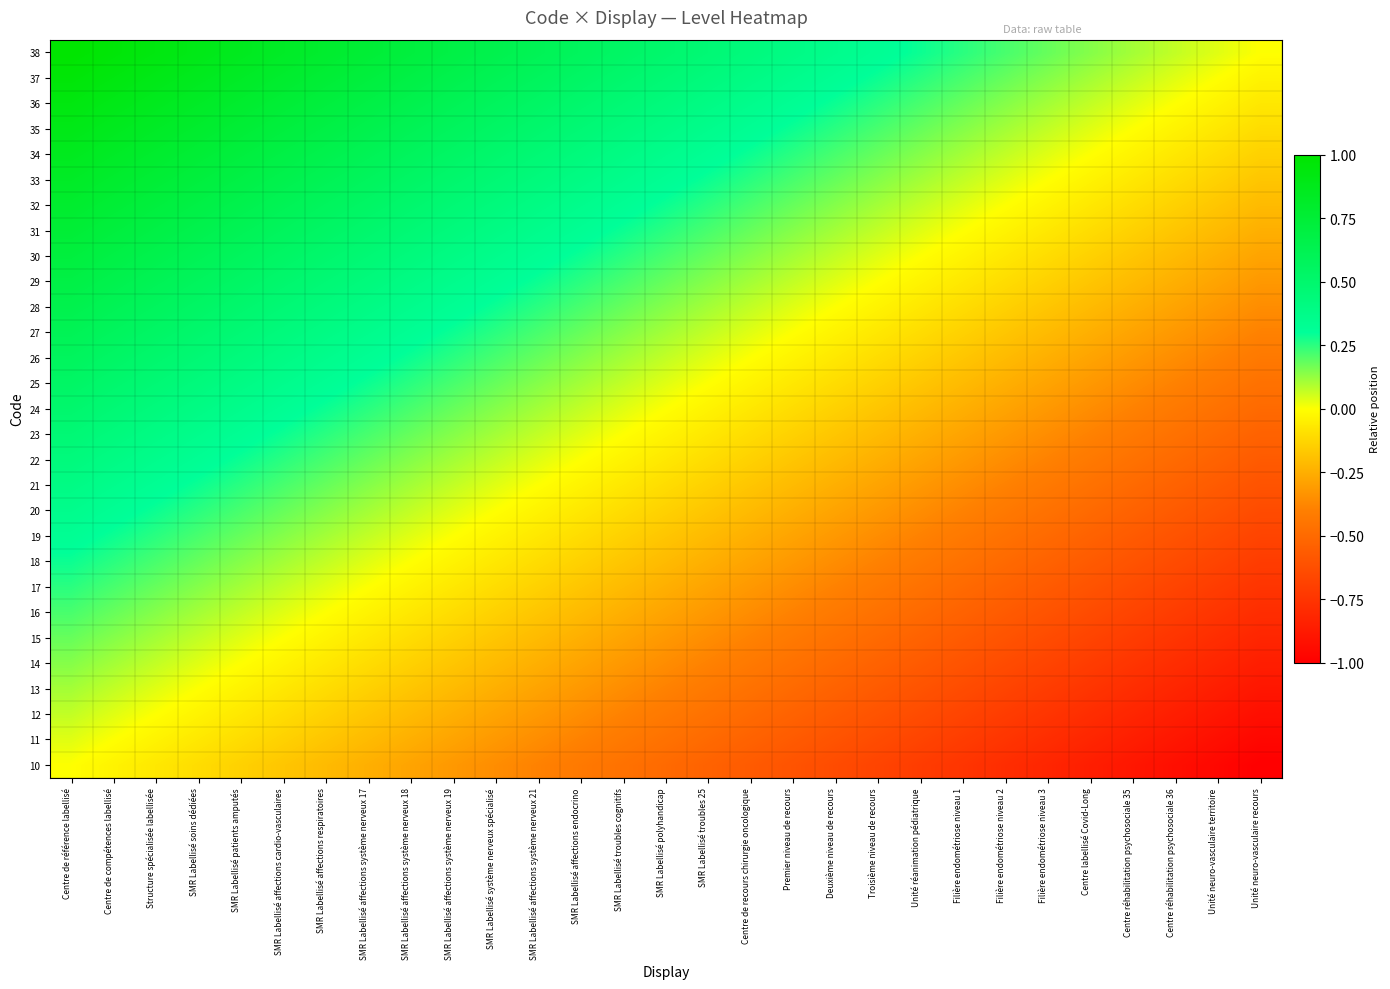

Reading left to right, list all the values displayed in this chart.

10: Centre de référence labellisé=0.0	Centre de compétences labellisé=-0.0	Structure spécialisée labellisée=-0.1	SMR Labellisé soins dédiées=-0.1	SMR Labellisé patients amputés=-0.1	SMR Labellisé affections cardio-vasculaires=-0.2	SMR Labellisé affections respiratoires=-0.2	SMR Labellisé affections système nerveux 17=-0.2	SMR Labellisé affections système nerveux 18=-0.3	SMR Labellisé affections système nerveux 19=-0.3	SMR Labellisé système nerveux spécialisé=-0.4	SMR Labellisé affections système nerveux 21=-0.4	SMR Labellisé affections endocrino=-0.4	SMR Labellisé troubles cognitifs=-0.5	SMR Labellisé polyhandicap=-0.5	SMR Labellisé troubles 25=-0.5	Centre de recours chirurgie oncologique=-0.6	Premier niveau de recours=-0.6	Deuxième niveau de recours=-0.6	Troisième niveau de recours=-0.7	Unité réanimation pédiatrique=-0.7	Filière endométriose niveau 1=-0.8	Filière endométriose niveau 2=-0.8	Filière endométriose niveau 3=-0.8	Centre labellisé Covid-Long=-0.9	Centre réhabilitation psychosociale 35=-0.9	Centre réhabilitation psychosociale 36=-0.9	Unité neuro-vasculaire territoire=-1.0	Unité neuro-vasculaire recours=-1.0
11: Centre de référence labellisé=0.0	Centre de compétences labellisé=0.0	Structure spécialisée labellisée=-0.0	SMR Labellisé soins dédiées=-0.1	SMR Labellisé patients amputés=-0.1	SMR Labellisé affections cardio-vasculaires=-0.1	SMR Labellisé affections respiratoires=-0.2	SMR Labellisé affections système nerveux 17=-0.2	SMR Labellisé affections système nerveux 18=-0.2	SMR Labellisé affections système nerveux 19=-0.3	SMR Labellisé système nerveux spécialisé=-0.3	SMR Labellisé affections système nerveux 21=-0.4	SMR Labellisé affections endocrino=-0.4	SMR Labellisé troubles cognitifs=-0.4	SMR Labellisé polyhandicap=-0.5	SMR Labellisé troubles 25=-0.5	Centre de recours chirurgie oncologique=-0.5	Premier niveau de recours=-0.6	Deuxième niveau de recours=-0.6	Troisième niveau de recours=-0.6	Unité réanimation pédiatrique=-0.7	Filière endométriose niveau 1=-0.7	Filière endométriose niveau 2=-0.8	Filière endométriose niveau 3=-0.8	Centre labellisé Covid-Long=-0.8	Centre réhabilitation psychosociale 35=-0.9	Centre réhabilitation psychosociale 36=-0.9	Unité neuro-vasculaire territoire=-0.9	Unité neuro-vasculaire recours=-1.0
12: Centre de référence labellisé=0.1	Centre de compétences labellisé=0.0	Structure spécialisée labellisée=0.0	SMR Labellisé soins dédiées=-0.0	SMR Labellisé patients amputés=-0.1	SMR Labellisé affections cardio-vasculaires=-0.1	SMR Labellisé affections respiratoires=-0.1	SMR Labellisé affections système nerveux 17=-0.2	SMR Labellisé affections système nerveux 18=-0.2	SMR Labellisé affections système nerveux 19=-0.2	SMR Labellisé système nerveux spécialisé=-0.3	SMR Labellisé affections système nerveux 21=-0.3	SMR Labellisé affections endocrino=-0.4	SMR Labellisé troubles cognitifs=-0.4	SMR Labellisé polyhandicap=-0.4	SMR Labellisé troubles 25=-0.5	Centre de recours chirurgie oncologique=-0.5	Premier niveau de recours=-0.5	Deuxième niveau de recours=-0.6	Troisième niveau de recours=-0.6	Unité réanimation pédiatrique=-0.6	Filière endométriose niveau 1=-0.7	Filière endométriose niveau 2=-0.7	Filière endométriose niveau 3=-0.8	Centre labellisé Covid-Long=-0.8	Centre réhabilitation psychosociale 35=-0.8	Centre réhabilitation psychosociale 36=-0.9	Unité neuro-vasculaire territoire=-0.9	Unité neuro-vasculaire recours=-0.9
13: Centre de référence labellisé=0.1	Centre de compétences labellisé=0.1	Structure spécialisée labellisée=0.0	SMR Labellisé soins dédiées=0.0	SMR Labellisé patients amputés=-0.0	SMR Labellisé affections cardio-vasculaires=-0.1	SMR Labellisé affections respiratoires=-0.1	SMR Labellisé affections système nerveux 17=-0.1	SMR Labellisé affections système nerveux 18=-0.2	SMR Labellisé affections système nerveux 19=-0.2	SMR Labellisé système nerveux spécialisé=-0.2	SMR Labellisé affections système nerveux 21=-0.3	SMR Labellisé affections endocrino=-0.3	SMR Labellisé troubles cognitifs=-0.4	SMR Labellisé polyhandicap=-0.4	SMR Labellisé troubles 25=-0.4	Centre de recours chirurgie oncologique=-0.5	Premier niveau de recours=-0.5	Deuxième niveau de recours=-0.5	Troisième niveau de recours=-0.6	Unité réanimation pédiatrique=-0.6	Filière endométriose niveau 1=-0.6	Filière endométriose niveau 2=-0.7	Filière endométriose niveau 3=-0.7	Centre labellisé Covid-Long=-0.8	Centre réhabilitation psychosociale 35=-0.8	Centre réhabilitation psychosociale 36=-0.8	Unité neuro-vasculaire territoire=-0.9	Unité neuro-vasculaire recours=-0.9
14: Centre de référence labellisé=0.1	Centre de compétences labellisé=0.1	Structure spécialisée labellisée=0.1	SMR Labellisé soins dédiées=0.0	SMR Labellisé patients amputés=0.0	SMR Labellisé affections cardio-vasculaires=-0.0	SMR Labellisé affections respiratoires=-0.1	SMR Labellisé affections système nerveux 17=-0.1	SMR Labellisé affections système nerveux 18=-0.1	SMR Labellisé affections système nerveux 19=-0.2	SMR Labellisé système nerveux spécialisé=-0.2	SMR Labellisé affections système nerveux 21=-0.2	SMR Labellisé affections endocrino=-0.3	SMR Labellisé troubles cognitifs=-0.3	SMR Labellisé polyhandicap=-0.4	SMR Labellisé troubles 25=-0.4	Centre de recours chirurgie oncologique=-0.4	Premier niveau de recours=-0.5	Deuxième niveau de recours=-0.5	Troisième niveau de recours=-0.5	Unité réanimation pédiatrique=-0.6	Filière endométriose niveau 1=-0.6	Filière endométriose niveau 2=-0.6	Filière endométriose niveau 3=-0.7	Centre labellisé Covid-Long=-0.7	Centre réhabilitation psychosociale 35=-0.8	Centre réhabilitation psychosociale 36=-0.8	Unité neuro-vasculaire territoire=-0.8	Unité neuro-vasculaire recours=-0.9
15: Centre de référence labellisé=0.2	Centre de compétences labellisé=0.1	Structure spécialisée labellisée=0.1	SMR Labellisé soins dédiées=0.1	SMR Labellisé patients amputés=0.0	SMR Labellisé affections cardio-vasculaires=0.0	SMR Labellisé affections respiratoires=-0.0	SMR Labellisé affections système nerveux 17=-0.1	SMR Labellisé affections système nerveux 18=-0.1	SMR Labellisé affections système nerveux 19=-0.1	SMR Labellisé système nerveux spécialisé=-0.2	SMR Labellisé affections système nerveux 21=-0.2	SMR Labellisé affections endocrino=-0.2	SMR Labellisé troubles cognitifs=-0.3	SMR Labellisé polyhandicap=-0.3	SMR Labellisé troubles 25=-0.4	Centre de recours chirurgie oncologique=-0.4	Premier niveau de recours=-0.4	Deuxième niveau de recours=-0.5	Troisième niveau de recours=-0.5	Unité réanimation pédiatrique=-0.5	Filière endométriose niveau 1=-0.6	Filière endométriose niveau 2=-0.6	Filière endométriose niveau 3=-0.6	Centre labellisé Covid-Long=-0.7	Centre réhabilitation psychosociale 35=-0.7	Centre réhabilitation psychosociale 36=-0.8	Unité neuro-vasculaire territoire=-0.8	Unité neuro-vasculaire recours=-0.8
16: Centre de référence labellisé=0.2	Centre de compétences labellisé=0.2	Structure spécialisée labellisée=0.1	SMR Labellisé soins dédiées=0.1	SMR Labellisé patients amputés=0.1	SMR Labellisé affections cardio-vasculaires=0.0	SMR Labellisé affections respiratoires=0.0	SMR Labellisé affections système nerveux 17=-0.0	SMR Labellisé affections système nerveux 18=-0.1	SMR Labellisé affections système nerveux 19=-0.1	SMR Labellisé système nerveux spécialisé=-0.1	SMR Labellisé affections système nerveux 21=-0.2	SMR Labellisé affections endocrino=-0.2	SMR Labellisé troubles cognitifs=-0.2	SMR Labellisé polyhandicap=-0.3	SMR Labellisé troubles 25=-0.3	Centre de recours chirurgie oncologique=-0.4	Premier niveau de recours=-0.4	Deuxième niveau de recours=-0.4	Troisième niveau de recours=-0.5	Unité réanimation pédiatrique=-0.5	Filière endométriose niveau 1=-0.5	Filière endométriose niveau 2=-0.6	Filière endométriose niveau 3=-0.6	Centre labellisé Covid-Long=-0.6	Centre réhabilitation psychosociale 35=-0.7	Centre réhabilitation psychosociale 36=-0.7	Unité neuro-vasculaire territoire=-0.8	Unité neuro-vasculaire recours=-0.8
17: Centre de référence labellisé=0.2	Centre de compétences labellisé=0.2	Structure spécialisée labellisée=0.2	SMR Labellisé soins dédiées=0.1	SMR Labellisé patients amputés=0.1	SMR Labellisé affections cardio-vasculaires=0.1	SMR Labellisé affections respiratoires=0.0	SMR Labellisé affections système nerveux 17=0.0	SMR Labellisé affections système nerveux 18=-0.0	SMR Labellisé affections système nerveux 19=-0.1	SMR Labellisé système nerveux spécialisé=-0.1	SMR Labellisé affections système nerveux 21=-0.1	SMR Labellisé affections endocrino=-0.2	SMR Labellisé troubles cognitifs=-0.2	SMR Labellisé polyhandicap=-0.2	SMR Labellisé troubles 25=-0.3	Centre de recours chirurgie oncologique=-0.3	Premier niveau de recours=-0.4	Deuxième niveau de recours=-0.4	Troisième niveau de recours=-0.4	Unité réanimation pédiatrique=-0.5	Filière endométriose niveau 1=-0.5	Filière endométriose niveau 2=-0.5	Filière endométriose niveau 3=-0.6	Centre labellisé Covid-Long=-0.6	Centre réhabilitation psychosociale 35=-0.6	Centre réhabilitation psychosociale 36=-0.7	Unité neuro-vasculaire territoire=-0.7	Unité neuro-vasculaire recours=-0.8
18: Centre de référence labellisé=0.3	Centre de compétences labellisé=0.2	Structure spécialisée labellisée=0.2	SMR Labellisé soins dédiées=0.2	SMR Labellisé patients amputés=0.1	SMR Labellisé affections cardio-vasculaires=0.1	SMR Labellisé affections respiratoires=0.1	SMR Labellisé affections système nerveux 17=0.0	SMR Labellisé affections système nerveux 18=0.0	SMR Labellisé affections système nerveux 19=-0.0	SMR Labellisé système nerveux spécialisé=-0.1	SMR Labellisé affections système nerveux 21=-0.1	SMR Labellisé affections endocrino=-0.1	SMR Labellisé troubles cognitifs=-0.2	SMR Labellisé polyhandicap=-0.2	SMR Labellisé troubles 25=-0.2	Centre de recours chirurgie oncologique=-0.3	Premier niveau de recours=-0.3	Deuxième niveau de recours=-0.4	Troisième niveau de recours=-0.4	Unité réanimation pédiatrique=-0.4	Filière endométriose niveau 1=-0.5	Filière endométriose niveau 2=-0.5	Filière endométriose niveau 3=-0.5	Centre labellisé Covid-Long=-0.6	Centre réhabilitation psychosociale 35=-0.6	Centre réhabilitation psychosociale 36=-0.6	Unité neuro-vasculaire territoire=-0.7	Unité neuro-vasculaire recours=-0.7
19: Centre de référence labellisé=0.3	Centre de compétences labellisé=0.3	Structure spécialisée labellisée=0.2	SMR Labellisé soins dédiées=0.2	SMR Labellisé patients amputés=0.2	SMR Labellisé affections cardio-vasculaires=0.1	SMR Labellisé affections respiratoires=0.1	SMR Labellisé affections système nerveux 17=0.1	SMR Labellisé affections système nerveux 18=0.0	SMR Labellisé affections système nerveux 19=0.0	SMR Labellisé système nerveux spécialisé=-0.0	SMR Labellisé affections système nerveux 21=-0.1	SMR Labellisé affections endocrino=-0.1	SMR Labellisé troubles cognitifs=-0.1	SMR Labellisé polyhandicap=-0.2	SMR Labellisé troubles 25=-0.2	Centre de recours chirurgie oncologique=-0.2	Premier niveau de recours=-0.3	Deuxième niveau de recours=-0.3	Troisième niveau de recours=-0.4	Unité réanimation pédiatrique=-0.4	Filière endométriose niveau 1=-0.4	Filière endométriose niveau 2=-0.5	Filière endométriose niveau 3=-0.5	Centre labellisé Covid-Long=-0.5	Centre réhabilitation psychosociale 35=-0.6	Centre réhabilitation psychosociale 36=-0.6	Unité neuro-vasculaire territoire=-0.6	Unité neuro-vasculaire recours=-0.7
20: Centre de référence labellisé=0.4	Centre de compétences labellisé=0.3	Structure spécialisée labellisée=0.3	SMR Labellisé soins dédiées=0.2	SMR Labellisé patients amputés=0.2	SMR Labellisé affections cardio-vasculaires=0.2	SMR Labellisé affections respiratoires=0.1	SMR Labellisé affections système nerveux 17=0.1	SMR Labellisé affections système nerveux 18=0.1	SMR Labellisé affections système nerveux 19=0.0	SMR Labellisé système nerveux spécialisé=0.0	SMR Labellisé affections système nerveux 21=-0.0	SMR Labellisé affections endocrino=-0.1	SMR Labellisé troubles cognitifs=-0.1	SMR Labellisé polyhandicap=-0.1	SMR Labellisé troubles 25=-0.2	Centre de recours chirurgie oncologique=-0.2	Premier niveau de recours=-0.2	Deuxième niveau de recours=-0.3	Troisième niveau de recours=-0.3	Unité réanimation pédiatrique=-0.4	Filière endométriose niveau 1=-0.4	Filière endométriose niveau 2=-0.4	Filière endométriose niveau 3=-0.5	Centre labellisé Covid-Long=-0.5	Centre réhabilitation psychosociale 35=-0.5	Centre réhabilitation psychosociale 36=-0.6	Unité neuro-vasculaire territoire=-0.6	Unité neuro-vasculaire recours=-0.6
21: Centre de référence labellisé=0.4	Centre de compétences labellisé=0.4	Structure spécialisée labellisée=0.3	SMR Labellisé soins dédiées=0.3	SMR Labellisé patients amputés=0.2	SMR Labellisé affections cardio-vasculaires=0.2	SMR Labellisé affections respiratoires=0.2	SMR Labellisé affections système nerveux 17=0.1	SMR Labellisé affections système nerveux 18=0.1	SMR Labellisé affections système nerveux 19=0.1	SMR Labellisé système nerveux spécialisé=0.0	SMR Labellisé affections système nerveux 21=0.0	SMR Labellisé affections endocrino=-0.0	SMR Labellisé troubles cognitifs=-0.1	SMR Labellisé polyhandicap=-0.1	SMR Labellisé troubles 25=-0.1	Centre de recours chirurgie oncologique=-0.2	Premier niveau de recours=-0.2	Deuxième niveau de recours=-0.3	Troisième niveau de recours=-0.3	Unité réanimation pédiatrique=-0.3	Filière endométriose niveau 1=-0.4	Filière endométriose niveau 2=-0.4	Filière endométriose niveau 3=-0.4	Centre labellisé Covid-Long=-0.5	Centre réhabilitation psychosociale 35=-0.5	Centre réhabilitation psychosociale 36=-0.5	Unité neuro-vasculaire territoire=-0.6	Unité neuro-vasculaire recours=-0.6
22: Centre de référence labellisé=0.4	Centre de compétences labellisé=0.4	Structure spécialisée labellisée=0.4	SMR Labellisé soins dédiées=0.3	SMR Labellisé patients amputés=0.3	SMR Labellisé affections cardio-vasculaires=0.2	SMR Labellisé affections respiratoires=0.2	SMR Labellisé affections système nerveux 17=0.2	SMR Labellisé affections système nerveux 18=0.1	SMR Labellisé affections système nerveux 19=0.1	SMR Labellisé système nerveux spécialisé=0.1	SMR Labellisé affections système nerveux 21=0.0	SMR Labellisé affections endocrino=0.0	SMR Labellisé troubles cognitifs=-0.0	SMR Labellisé polyhandicap=-0.1	SMR Labellisé troubles 25=-0.1	Centre de recours chirurgie oncologique=-0.1	Premier niveau de recours=-0.2	Deuxième niveau de recours=-0.2	Troisième niveau de recours=-0.3	Unité réanimation pédiatrique=-0.3	Filière endométriose niveau 1=-0.3	Filière endométriose niveau 2=-0.4	Filière endométriose niveau 3=-0.4	Centre labellisé Covid-Long=-0.4	Centre réhabilitation psychosociale 35=-0.5	Centre réhabilitation psychosociale 36=-0.5	Unité neuro-vasculaire territoire=-0.5	Unité neuro-vasculaire recours=-0.6
23: Centre de référence labellisé=0.5	Centre de compétences labellisé=0.4	Structure spécialisée labellisée=0.4	SMR Labellisé soins dédiées=0.4	SMR Labellisé patients amputés=0.3	SMR Labellisé affections cardio-vasculaires=0.3	SMR Labellisé affections respiratoires=0.2	SMR Labellisé affections système nerveux 17=0.2	SMR Labellisé affections système nerveux 18=0.2	SMR Labellisé affections système nerveux 19=0.1	SMR Labellisé système nerveux spécialisé=0.1	SMR Labellisé affections système nerveux 21=0.1	SMR Labellisé affections endocrino=0.0	SMR Labellisé troubles cognitifs=0.0	SMR Labellisé polyhandicap=-0.0	SMR Labellisé troubles 25=-0.1	Centre de recours chirurgie oncologique=-0.1	Premier niveau de recours=-0.1	Deuxième niveau de recours=-0.2	Troisième niveau de recours=-0.2	Unité réanimation pédiatrique=-0.2	Filière endométriose niveau 1=-0.3	Filière endométriose niveau 2=-0.3	Filière endométriose niveau 3=-0.4	Centre labellisé Covid-Long=-0.4	Centre réhabilitation psychosociale 35=-0.4	Centre réhabilitation psychosociale 36=-0.5	Unité neuro-vasculaire territoire=-0.5	Unité neuro-vasculaire recours=-0.5
24: Centre de référence labellisé=0.5	Centre de compétences labellisé=0.5	Structure spécialisée labellisée=0.4	SMR Labellisé soins dédiées=0.4	SMR Labellisé patients amputés=0.4	SMR Labellisé affections cardio-vasculaires=0.3	SMR Labellisé affections respiratoires=0.3	SMR Labellisé affections système nerveux 17=0.2	SMR Labellisé affections système nerveux 18=0.2	SMR Labellisé affections système nerveux 19=0.2	SMR Labellisé système nerveux spécialisé=0.1	SMR Labellisé affections système nerveux 21=0.1	SMR Labellisé affections endocrino=0.1	SMR Labellisé troubles cognitifs=0.0	SMR Labellisé polyhandicap=0.0	SMR Labellisé troubles 25=-0.0	Centre de recours chirurgie oncologique=-0.1	Premier niveau de recours=-0.1	Deuxième niveau de recours=-0.1	Troisième niveau de recours=-0.2	Unité réanimation pédiatrique=-0.2	Filière endométriose niveau 1=-0.2	Filière endométriose niveau 2=-0.3	Filière endométriose niveau 3=-0.3	Centre labellisé Covid-Long=-0.4	Centre réhabilitation psychosociale 35=-0.4	Centre réhabilitation psychosociale 36=-0.4	Unité neuro-vasculaire territoire=-0.5	Unité neuro-vasculaire recours=-0.5
25: Centre de référence labellisé=0.5	Centre de compétences labellisé=0.5	Structure spécialisée labellisée=0.5	SMR Labellisé soins dédiées=0.4	SMR Labellisé patients amputés=0.4	SMR Labellisé affections cardio-vasculaires=0.4	SMR Labellisé affections respiratoires=0.3	SMR Labellisé affections système nerveux 17=0.3	SMR Labellisé affections système nerveux 18=0.2	SMR Labellisé affections système nerveux 19=0.2	SMR Labellisé système nerveux spécialisé=0.2	SMR Labellisé affections système nerveux 21=0.1	SMR Labellisé affections endocrino=0.1	SMR Labellisé troubles cognitifs=0.1	SMR Labellisé polyhandicap=0.0	SMR Labellisé troubles 25=0.0	Centre de recours chirurgie oncologique=-0.0	Premier niveau de recours=-0.1	Deuxième niveau de recours=-0.1	Troisième niveau de recours=-0.1	Unité réanimation pédiatrique=-0.2	Filière endométriose niveau 1=-0.2	Filière endométriose niveau 2=-0.2	Filière endométriose niveau 3=-0.3	Centre labellisé Covid-Long=-0.3	Centre réhabilitation psychosociale 35=-0.4	Centre réhabilitation psychosociale 36=-0.4	Unité neuro-vasculaire territoire=-0.4	Unité neuro-vasculaire recours=-0.5
26: Centre de référence labellisé=0.6	Centre de compétences labellisé=0.5	Structure spécialisée labellisée=0.5	SMR Labellisé soins dédiées=0.5	SMR Labellisé patients amputés=0.4	SMR Labellisé affections cardio-vasculaires=0.4	SMR Labellisé affections respiratoires=0.4	SMR Labellisé affections système nerveux 17=0.3	SMR Labellisé affections système nerveux 18=0.3	SMR Labellisé affections système nerveux 19=0.2	SMR Labellisé système nerveux spécialisé=0.2	SMR Labellisé affections système nerveux 21=0.2	SMR Labellisé affections endocrino=0.1	SMR Labellisé troubles cognitifs=0.1	SMR Labellisé polyhandicap=0.1	SMR Labellisé troubles 25=0.0	Centre de recours chirurgie oncologique=0.0	Premier niveau de recours=-0.0	Deuxième niveau de recours=-0.1	Troisième niveau de recours=-0.1	Unité réanimation pédiatrique=-0.1	Filière endométriose niveau 1=-0.2	Filière endométriose niveau 2=-0.2	Filière endométriose niveau 3=-0.2	Centre labellisé Covid-Long=-0.3	Centre réhabilitation psychosociale 35=-0.3	Centre réhabilitation psychosociale 36=-0.4	Unité neuro-vasculaire territoire=-0.4	Unité neuro-vasculaire recours=-0.4
27: Centre de référence labellisé=0.6	Centre de compétences labellisé=0.6	Structure spécialisée labellisée=0.5	SMR Labellisé soins dédiées=0.5	SMR Labellisé patients amputés=0.5	SMR Labellisé affections cardio-vasculaires=0.4	SMR Labellisé affections respiratoires=0.4	SMR Labellisé affections système nerveux 17=0.4	SMR Labellisé affections système nerveux 18=0.3	SMR Labellisé affections système nerveux 19=0.3	SMR Labellisé système nerveux spécialisé=0.2	SMR Labellisé affections système nerveux 21=0.2	SMR Labellisé affections endocrino=0.2	SMR Labellisé troubles cognitifs=0.1	SMR Labellisé polyhandicap=0.1	SMR Labellisé troubles 25=0.1	Centre de recours chirurgie oncologique=0.0	Premier niveau de recours=0.0	Deuxième niveau de recours=-0.0	Troisième niveau de recours=-0.1	Unité réanimation pédiatrique=-0.1	Filière endométriose niveau 1=-0.1	Filière endométriose niveau 2=-0.2	Filière endométriose niveau 3=-0.2	Centre labellisé Covid-Long=-0.2	Centre réhabilitation psychosociale 35=-0.3	Centre réhabilitation psychosociale 36=-0.3	Unité neuro-vasculaire territoire=-0.4	Unité neuro-vasculaire recours=-0.4
28: Centre de référence labellisé=0.6	Centre de compétences labellisé=0.6	Structure spécialisée labellisée=0.6	SMR Labellisé soins dédiées=0.5	SMR Labellisé patients amputés=0.5	SMR Labellisé affections cardio-vasculaires=0.5	SMR Labellisé affections respiratoires=0.4	SMR Labellisé affections système nerveux 17=0.4	SMR Labellisé affections système nerveux 18=0.4	SMR Labellisé affections système nerveux 19=0.3	SMR Labellisé système nerveux spécialisé=0.3	SMR Labellisé affections système nerveux 21=0.3	SMR Labellisé affections endocrino=0.2	SMR Labellisé troubles cognitifs=0.2	SMR Labellisé polyhandicap=0.1	SMR Labellisé troubles 25=0.1	Centre de recours chirurgie oncologique=0.1	Premier niveau de recours=0.0	Deuxième niveau de recours=0.0	Troisième niveau de recours=-0.0	Unité réanimation pédiatrique=-0.1	Filière endométriose niveau 1=-0.1	Filière endométriose niveau 2=-0.1	Filière endométriose niveau 3=-0.2	Centre labellisé Covid-Long=-0.2	Centre réhabilitation psychosociale 35=-0.2	Centre réhabilitation psychosociale 36=-0.3	Unité neuro-vasculaire territoire=-0.3	Unité neuro-vasculaire recours=-0.4
29: Centre de référence labellisé=0.7	Centre de compétences labellisé=0.6	Structure spécialisée labellisée=0.6	SMR Labellisé soins dédiées=0.6	SMR Labellisé patients amputés=0.5	SMR Labellisé affections cardio-vasculaires=0.5	SMR Labellisé affections respiratoires=0.5	SMR Labellisé affections système nerveux 17=0.4	SMR Labellisé affections système nerveux 18=0.4	SMR Labellisé affections système nerveux 19=0.4	SMR Labellisé système nerveux spécialisé=0.3	SMR Labellisé affections système nerveux 21=0.3	SMR Labellisé affections endocrino=0.3	SMR Labellisé troubles cognitifs=0.2	SMR Labellisé polyhandicap=0.2	SMR Labellisé troubles 25=0.1	Centre de recours chirurgie oncologique=0.1	Premier niveau de recours=0.1	Deuxième niveau de recours=0.0	Troisième niveau de recours=0.0	Unité réanimation pédiatrique=-0.0	Filière endométriose niveau 1=-0.1	Filière endométriose niveau 2=-0.1	Filière endométriose niveau 3=-0.1	Centre labellisé Covid-Long=-0.2	Centre réhabilitation psychosociale 35=-0.2	Centre réhabilitation psychosociale 36=-0.2	Unité neuro-vasculaire territoire=-0.3	Unité neuro-vasculaire recours=-0.3
30: Centre de référence labellisé=0.7	Centre de compétences labellisé=0.7	Structure spécialisée labellisée=0.6	SMR Labellisé soins dédiées=0.6	SMR Labellisé patients amputés=0.6	SMR Labellisé affections cardio-vasculaires=0.5	SMR Labellisé affections respiratoires=0.5	SMR Labellisé affections système nerveux 17=0.5	SMR Labellisé affections système nerveux 18=0.4	SMR Labellisé affections système nerveux 19=0.4	SMR Labellisé système nerveux spécialisé=0.4	SMR Labellisé affections système nerveux 21=0.3	SMR Labellisé affections endocrino=0.3	SMR Labellisé troubles cognitifs=0.2	SMR Labellisé polyhandicap=0.2	SMR Labellisé troubles 25=0.2	Centre de recours chirurgie oncologique=0.1	Premier niveau de recours=0.1	Deuxième niveau de recours=0.1	Troisième niveau de recours=0.0	Unité réanimation pédiatrique=0.0	Filière endométriose niveau 1=-0.0	Filière endométriose niveau 2=-0.1	Filière endométriose niveau 3=-0.1	Centre labellisé Covid-Long=-0.1	Centre réhabilitation psychosociale 35=-0.2	Centre réhabilitation psychosociale 36=-0.2	Unité neuro-vasculaire territoire=-0.2	Unité neuro-vasculaire recours=-0.3
31: Centre de référence labellisé=0.8	Centre de compétences labellisé=0.7	Structure spécialisée labellisée=0.7	SMR Labellisé soins dédiées=0.6	SMR Labellisé patients amputés=0.6	SMR Labellisé affections cardio-vasculaires=0.6	SMR Labellisé affections respiratoires=0.5	SMR Labellisé affections système nerveux 17=0.5	SMR Labellisé affections système nerveux 18=0.5	SMR Labellisé affections système nerveux 19=0.4	SMR Labellisé système nerveux spécialisé=0.4	SMR Labellisé affections système nerveux 21=0.4	SMR Labellisé affections endocrino=0.3	SMR Labellisé troubles cognitifs=0.3	SMR Labellisé polyhandicap=0.2	SMR Labellisé troubles 25=0.2	Centre de recours chirurgie oncologique=0.2	Premier niveau de recours=0.1	Deuxième niveau de recours=0.1	Troisième niveau de recours=0.1	Unité réanimation pédiatrique=0.0	Filière endométriose niveau 1=0.0	Filière endométriose niveau 2=-0.0	Filière endométriose niveau 3=-0.1	Centre labellisé Covid-Long=-0.1	Centre réhabilitation psychosociale 35=-0.1	Centre réhabilitation psychosociale 36=-0.2	Unité neuro-vasculaire territoire=-0.2	Unité neuro-vasculaire recours=-0.2
32: Centre de référence labellisé=0.8	Centre de compétences labellisé=0.8	Structure spécialisée labellisée=0.7	SMR Labellisé soins dédiées=0.7	SMR Labellisé patients amputés=0.6	SMR Labellisé affections cardio-vasculaires=0.6	SMR Labellisé affections respiratoires=0.6	SMR Labellisé affections système nerveux 17=0.5	SMR Labellisé affections système nerveux 18=0.5	SMR Labellisé affections système nerveux 19=0.5	SMR Labellisé système nerveux spécialisé=0.4	SMR Labellisé affections système nerveux 21=0.4	SMR Labellisé affections endocrino=0.4	SMR Labellisé troubles cognitifs=0.3	SMR Labellisé polyhandicap=0.3	SMR Labellisé troubles 25=0.2	Centre de recours chirurgie oncologique=0.2	Premier niveau de recours=0.2	Deuxième niveau de recours=0.1	Troisième niveau de recours=0.1	Unité réanimation pédiatrique=0.1	Filière endométriose niveau 1=0.0	Filière endométriose niveau 2=0.0	Filière endométriose niveau 3=-0.0	Centre labellisé Covid-Long=-0.1	Centre réhabilitation psychosociale 35=-0.1	Centre réhabilitation psychosociale 36=-0.1	Unité neuro-vasculaire territoire=-0.2	Unité neuro-vasculaire recours=-0.2
33: Centre de référence labellisé=0.8	Centre de compétences labellisé=0.8	Structure spécialisée labellisée=0.8	SMR Labellisé soins dédiées=0.7	SMR Labellisé patients amputés=0.7	SMR Labellisé affections cardio-vasculaires=0.6	SMR Labellisé affections respiratoires=0.6	SMR Labellisé affections système nerveux 17=0.6	SMR Labellisé affections système nerveux 18=0.5	SMR Labellisé affections système nerveux 19=0.5	SMR Labellisé système nerveux spécialisé=0.5	SMR Labellisé affections système nerveux 21=0.4	SMR Labellisé affections endocrino=0.4	SMR Labellisé troubles cognitifs=0.4	SMR Labellisé polyhandicap=0.3	SMR Labellisé troubles 25=0.3	Centre de recours chirurgie oncologique=0.2	Premier niveau de recours=0.2	Deuxième niveau de recours=0.2	Troisième niveau de recours=0.1	Unité réanimation pédiatrique=0.1	Filière endométriose niveau 1=0.1	Filière endométriose niveau 2=0.0	Filière endométriose niveau 3=0.0	Centre labellisé Covid-Long=-0.0	Centre réhabilitation psychosociale 35=-0.1	Centre réhabilitation psychosociale 36=-0.1	Unité neuro-vasculaire territoire=-0.1	Unité neuro-vasculaire recours=-0.2
34: Centre de référence labellisé=0.9	Centre de compétences labellisé=0.8	Structure spécialisée labellisée=0.8	SMR Labellisé soins dédiées=0.8	SMR Labellisé patients amputés=0.7	SMR Labellisé affections cardio-vasculaires=0.7	SMR Labellisé affections respiratoires=0.6	SMR Labellisé affections système nerveux 17=0.6	SMR Labellisé affections système nerveux 18=0.6	SMR Labellisé affections système nerveux 19=0.5	SMR Labellisé système nerveux spécialisé=0.5	SMR Labellisé affections système nerveux 21=0.5	SMR Labellisé affections endocrino=0.4	SMR Labellisé troubles cognitifs=0.4	SMR Labellisé polyhandicap=0.4	SMR Labellisé troubles 25=0.3	Centre de recours chirurgie oncologique=0.3	Premier niveau de recours=0.2	Deuxième niveau de recours=0.2	Troisième niveau de recours=0.2	Unité réanimation pédiatrique=0.1	Filière endométriose niveau 1=0.1	Filière endométriose niveau 2=0.1	Filière endométriose niveau 3=0.0	Centre labellisé Covid-Long=0.0	Centre réhabilitation psychosociale 35=-0.0	Centre réhabilitation psychosociale 36=-0.1	Unité neuro-vasculaire territoire=-0.1	Unité neuro-vasculaire recours=-0.1
35: Centre de référence labellisé=0.9	Centre de compétences labellisé=0.9	Structure spécialisée labellisée=0.8	SMR Labellisé soins dédiées=0.8	SMR Labellisé patients amputés=0.8	SMR Labellisé affections cardio-vasculaires=0.7	SMR Labellisé affections respiratoires=0.7	SMR Labellisé affections système nerveux 17=0.6	SMR Labellisé affections système nerveux 18=0.6	SMR Labellisé affections système nerveux 19=0.6	SMR Labellisé système nerveux spécialisé=0.5	SMR Labellisé affections système nerveux 21=0.5	SMR Labellisé affections endocrino=0.5	SMR Labellisé troubles cognitifs=0.4	SMR Labellisé polyhandicap=0.4	SMR Labellisé troubles 25=0.4	Centre de recours chirurgie oncologique=0.3	Premier niveau de recours=0.3	Deuxième niveau de recours=0.2	Troisième niveau de recours=0.2	Unité réanimation pédiatrique=0.2	Filière endométriose niveau 1=0.1	Filière endométriose niveau 2=0.1	Filière endométriose niveau 3=0.1	Centre labellisé Covid-Long=0.0	Centre réhabilitation psychosociale 35=0.0	Centre réhabilitation psychosociale 36=-0.0	Unité neuro-vasculaire territoire=-0.1	Unité neuro-vasculaire recours=-0.1
36: Centre de référence labellisé=0.9	Centre de compétences labellisé=0.9	Structure spécialisée labellisée=0.9	SMR Labellisé soins dédiées=0.8	SMR Labellisé patients amputés=0.8	SMR Labellisé affections cardio-vasculaires=0.8	SMR Labellisé affections respiratoires=0.7	SMR Labellisé affections système nerveux 17=0.7	SMR Labellisé affections système nerveux 18=0.6	SMR Labellisé affections système nerveux 19=0.6	SMR Labellisé système nerveux spécialisé=0.6	SMR Labellisé affections système nerveux 21=0.5	SMR Labellisé affections endocrino=0.5	SMR Labellisé troubles cognitifs=0.5	SMR Labellisé polyhandicap=0.4	SMR Labellisé troubles 25=0.4	Centre de recours chirurgie oncologique=0.4	Premier niveau de recours=0.3	Deuxième niveau de recours=0.3	Troisième niveau de recours=0.2	Unité réanimation pédiatrique=0.2	Filière endométriose niveau 1=0.2	Filière endométriose niveau 2=0.1	Filière endométriose niveau 3=0.1	Centre labellisé Covid-Long=0.1	Centre réhabilitation psychosociale 35=0.0	Centre réhabilitation psychosociale 36=0.0	Unité neuro-vasculaire territoire=-0.0	Unité neuro-vasculaire recours=-0.1
37: Centre de référence labellisé=1.0	Centre de compétences labellisé=0.9	Structure spécialisée labellisée=0.9	SMR Labellisé soins dédiées=0.9	SMR Labellisé patients amputés=0.8	SMR Labellisé affections cardio-vasculaires=0.8	SMR Labellisé affections respiratoires=0.8	SMR Labellisé affections système nerveux 17=0.7	SMR Labellisé affections système nerveux 18=0.7	SMR Labellisé affections système nerveux 19=0.6	SMR Labellisé système nerveux spécialisé=0.6	SMR Labellisé affections système nerveux 21=0.6	SMR Labellisé affections endocrino=0.5	SMR Labellisé troubles cognitifs=0.5	SMR Labellisé polyhandicap=0.5	SMR Labellisé troubles 25=0.4	Centre de recours chirurgie oncologique=0.4	Premier niveau de recours=0.4	Deuxième niveau de recours=0.3	Troisième niveau de recours=0.3	Unité réanimation pédiatrique=0.2	Filière endométriose niveau 1=0.2	Filière endométriose niveau 2=0.2	Filière endométriose niveau 3=0.1	Centre labellisé Covid-Long=0.1	Centre réhabilitation psychosociale 35=0.1	Centre réhabilitation psychosociale 36=0.0	Unité neuro-vasculaire territoire=0.0	Unité neuro-vasculaire recours=-0.0
38: Centre de référence labellisé=1.0	Centre de compétences labellisé=1.0	Structure spécialisée labellisée=0.9	SMR Labellisé soins dédiées=0.9	SMR Labellisé patients amputés=0.9	SMR Labellisé affections cardio-vasculaires=0.8	SMR Labellisé affections respiratoires=0.8	SMR Labellisé affections système nerveux 17=0.8	SMR Labellisé affections système nerveux 18=0.7	SMR Labellisé affections système nerveux 19=0.7	SMR Labellisé système nerveux spécialisé=0.6	SMR Labellisé affections système nerveux 21=0.6	SMR Labellisé affections endocrino=0.6	SMR Labellisé troubles cognitifs=0.5	SMR Labellisé polyhandicap=0.5	SMR Labellisé troubles 25=0.5	Centre de recours chirurgie oncologique=0.4	Premier niveau de recours=0.4	Deuxième niveau de recours=0.4	Troisième niveau de recours=0.3	Unité réanimation pédiatrique=0.3	Filière endométriose niveau 1=0.2	Filière endométriose niveau 2=0.2	Filière endométriose niveau 3=0.2	Centre labellisé Covid-Long=0.1	Centre réhabilitation psychosociale 35=0.1	Centre réhabilitation psychosociale 36=0.1	Unité neuro-vasculaire territoire=0.0	Unité neuro-vasculaire recours=0.0